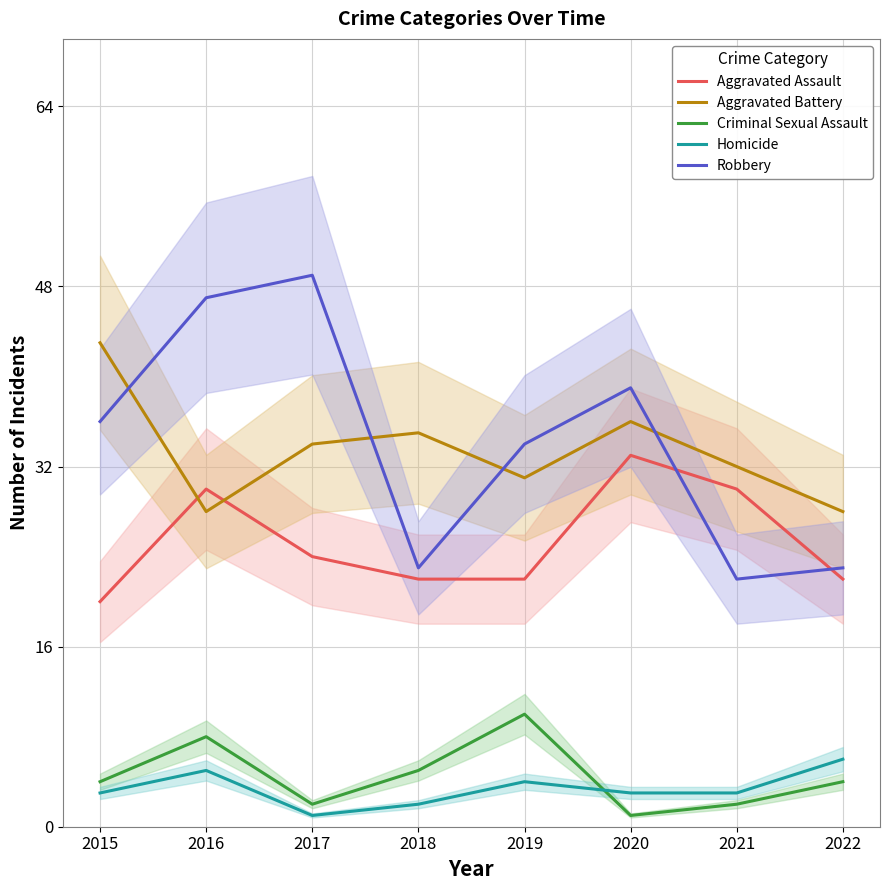

What is the sum of all Homicide values?

27